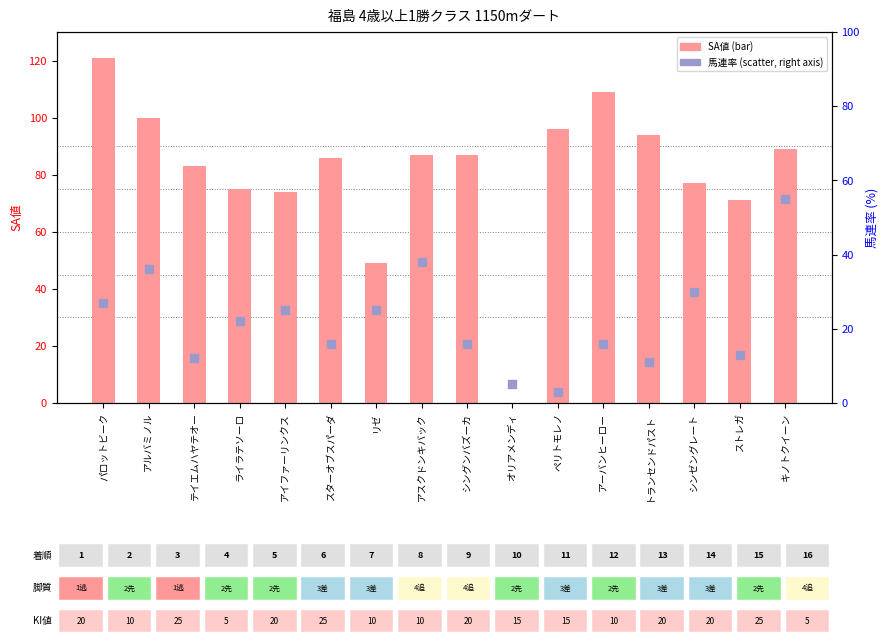

Which series reaches the minimum Y coordinate?

SA値